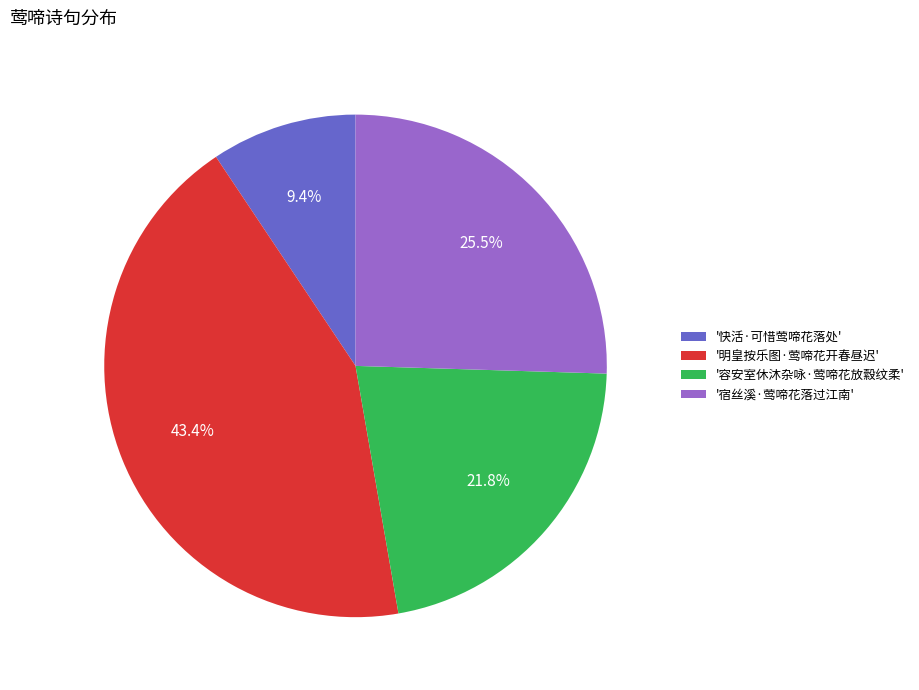

How many segments does this pie chart have?

4